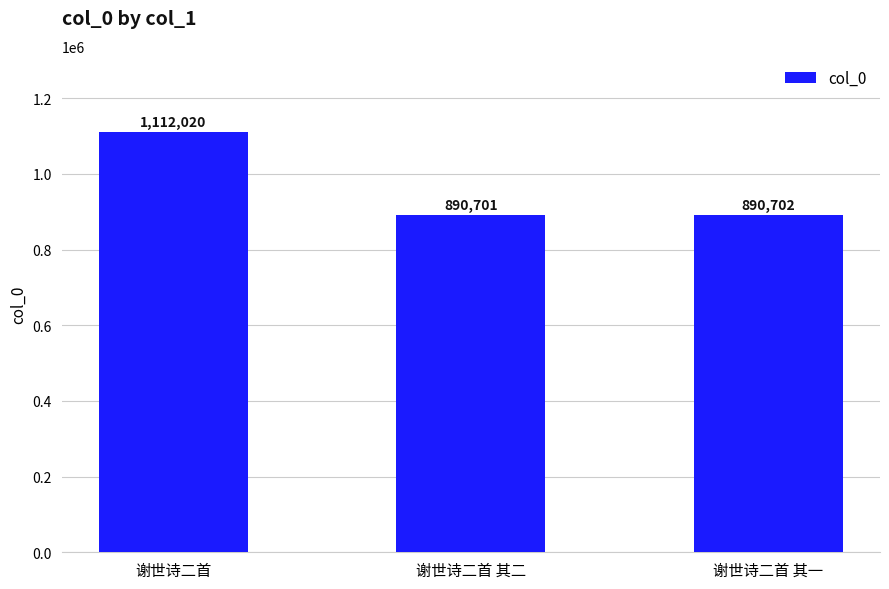

Which has a higher value, 谢世诗二首 其一 or 谢世诗二首 其二?

谢世诗二首 其一